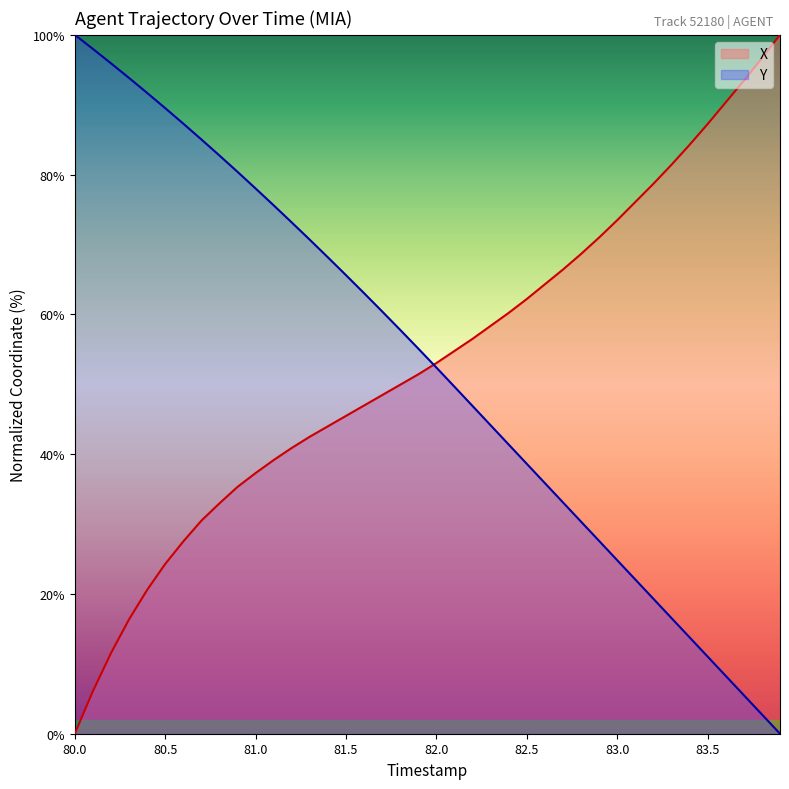

What is the difference between the maximum and second lowest values in the X series?

93.9